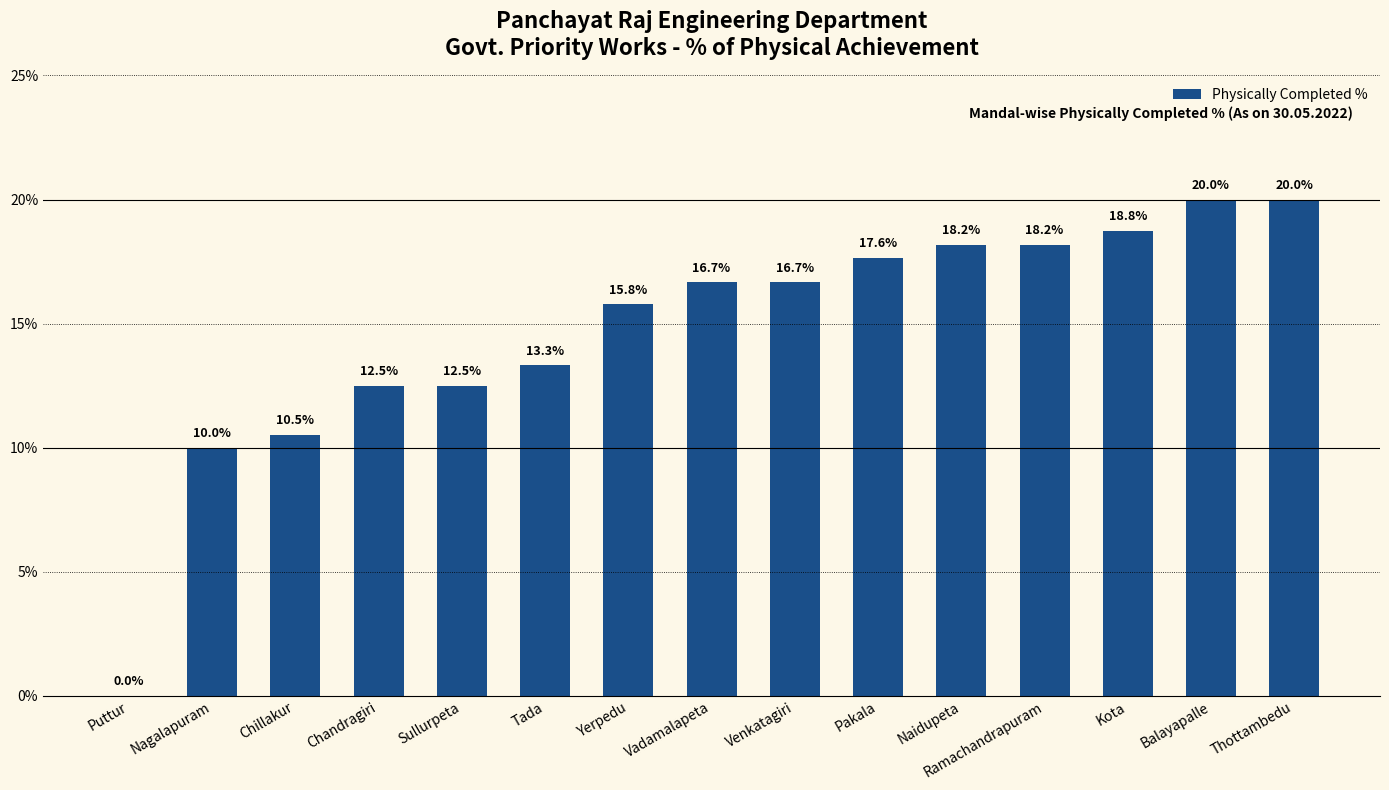

At which label is the value closest to 10?

Nagalapuram